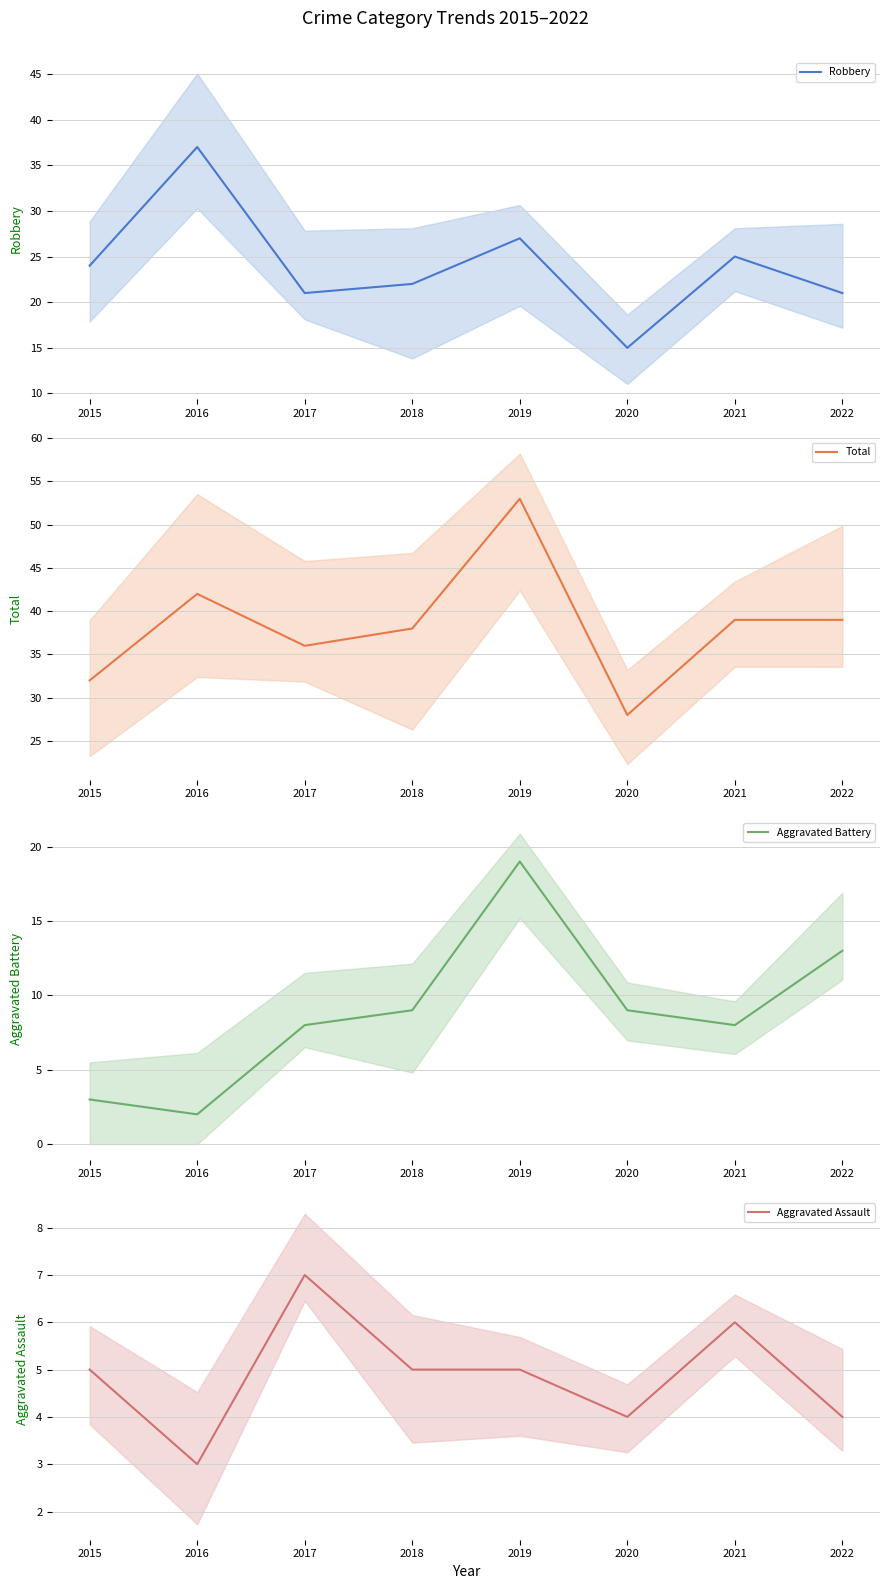

What are all the series names shown in the legend?

Robbery, Total, Aggravated Battery, Aggravated Assault